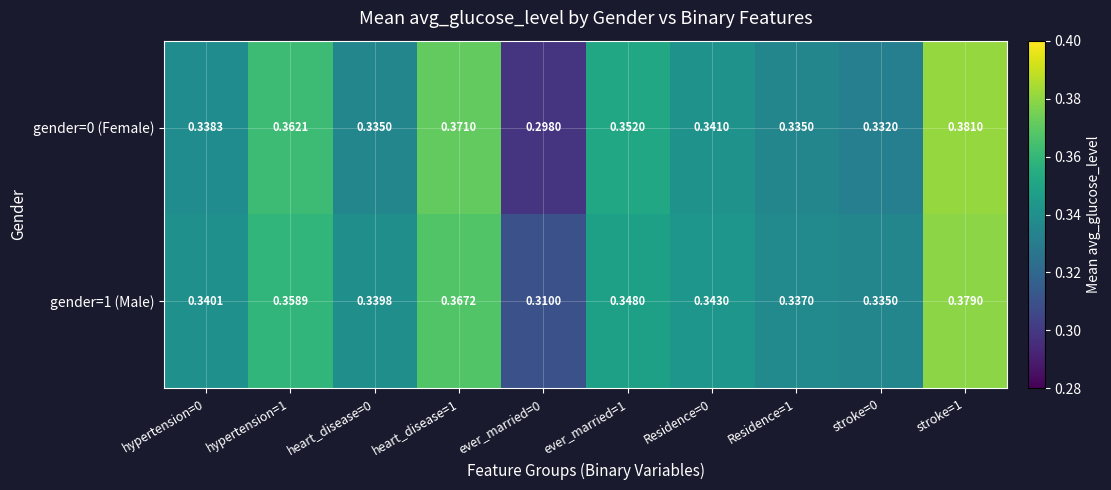

Is the value of gender=0 (Female) at heart_disease=0 greater than the value of gender=1 (Male) at heart_disease=0?

No